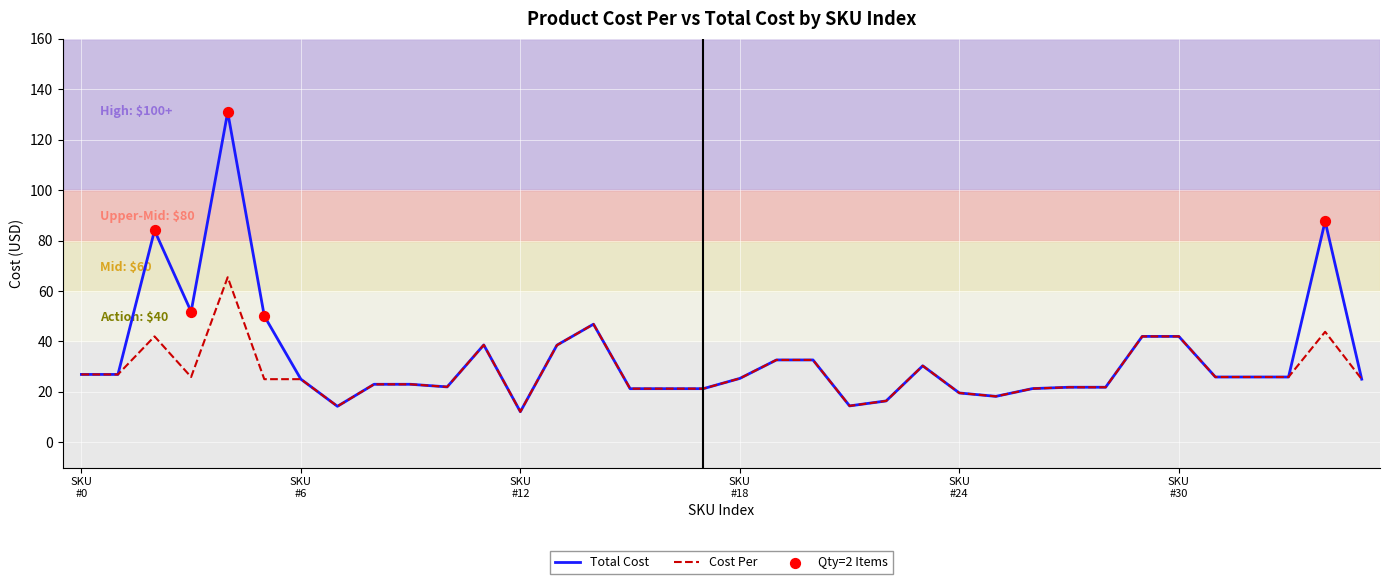

At how many categories does at least one series exceed 120?

1